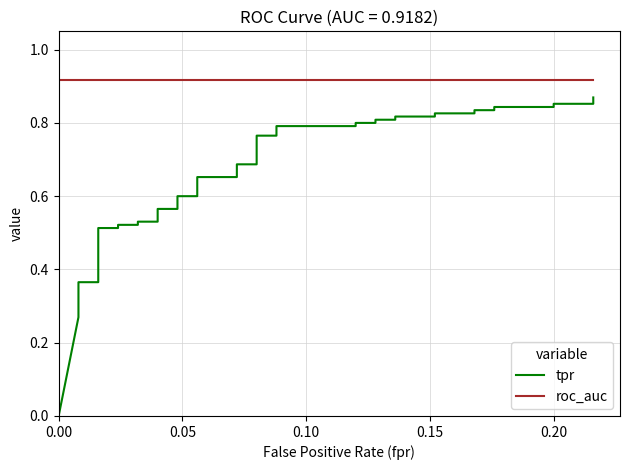

The value of tpr at 15 is 1.0. True or false?

False